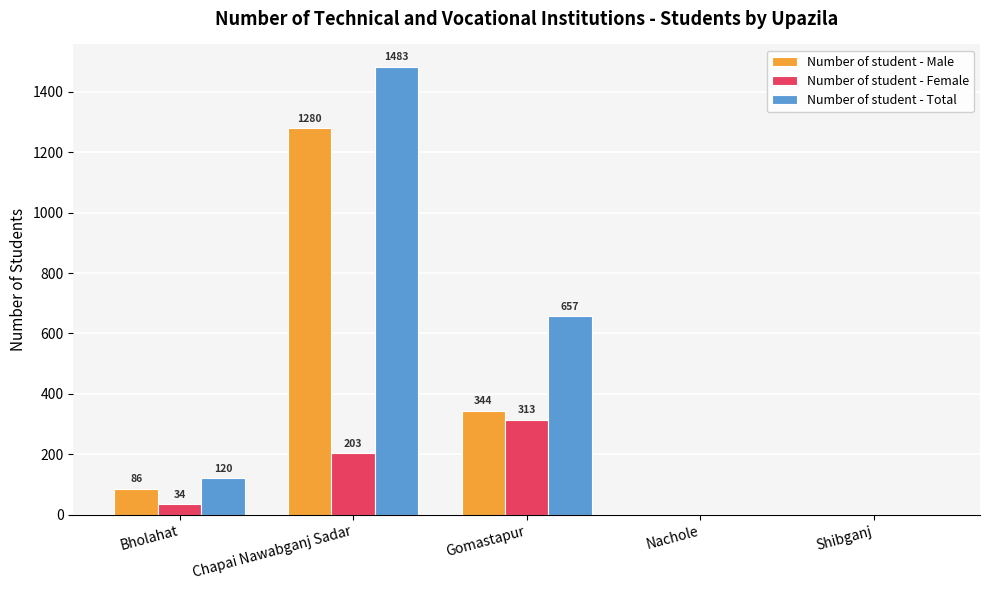

The Number of student - Total series shows 2503 at Chapai Nawabganj Sadar. True or false?

False